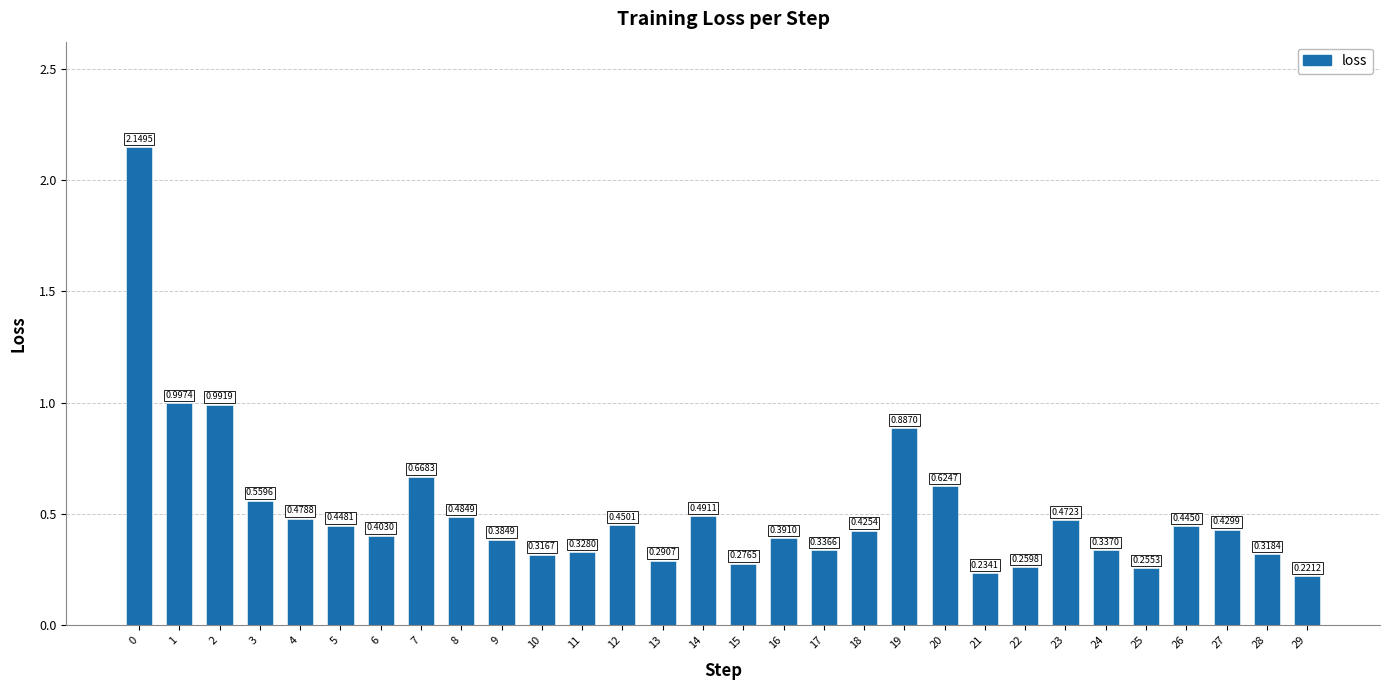

How many categories are shown in the chart?

30